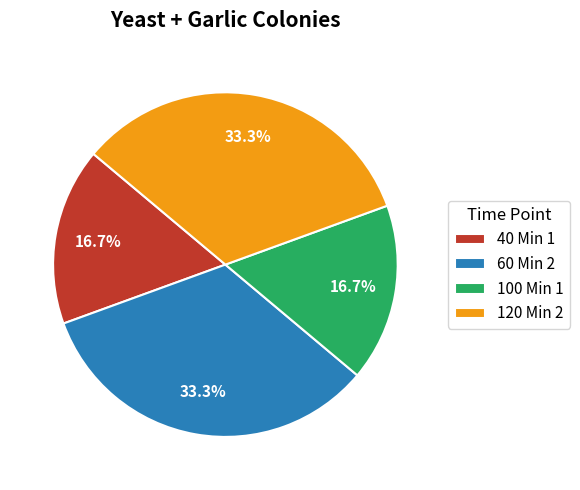

What percentage is NOT represented by 60 Min 2?

66.7%